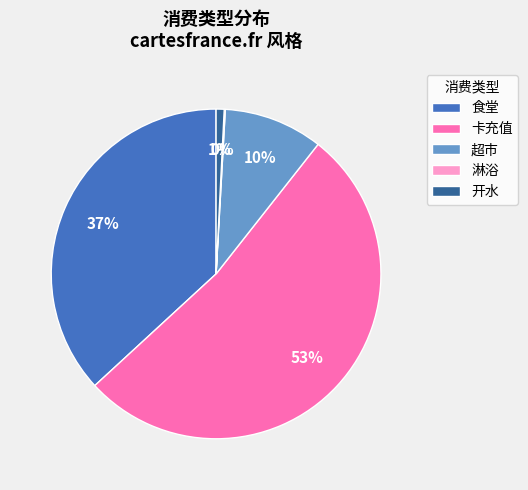

To the nearest percent, what percentage of the pie is 食堂?

37%